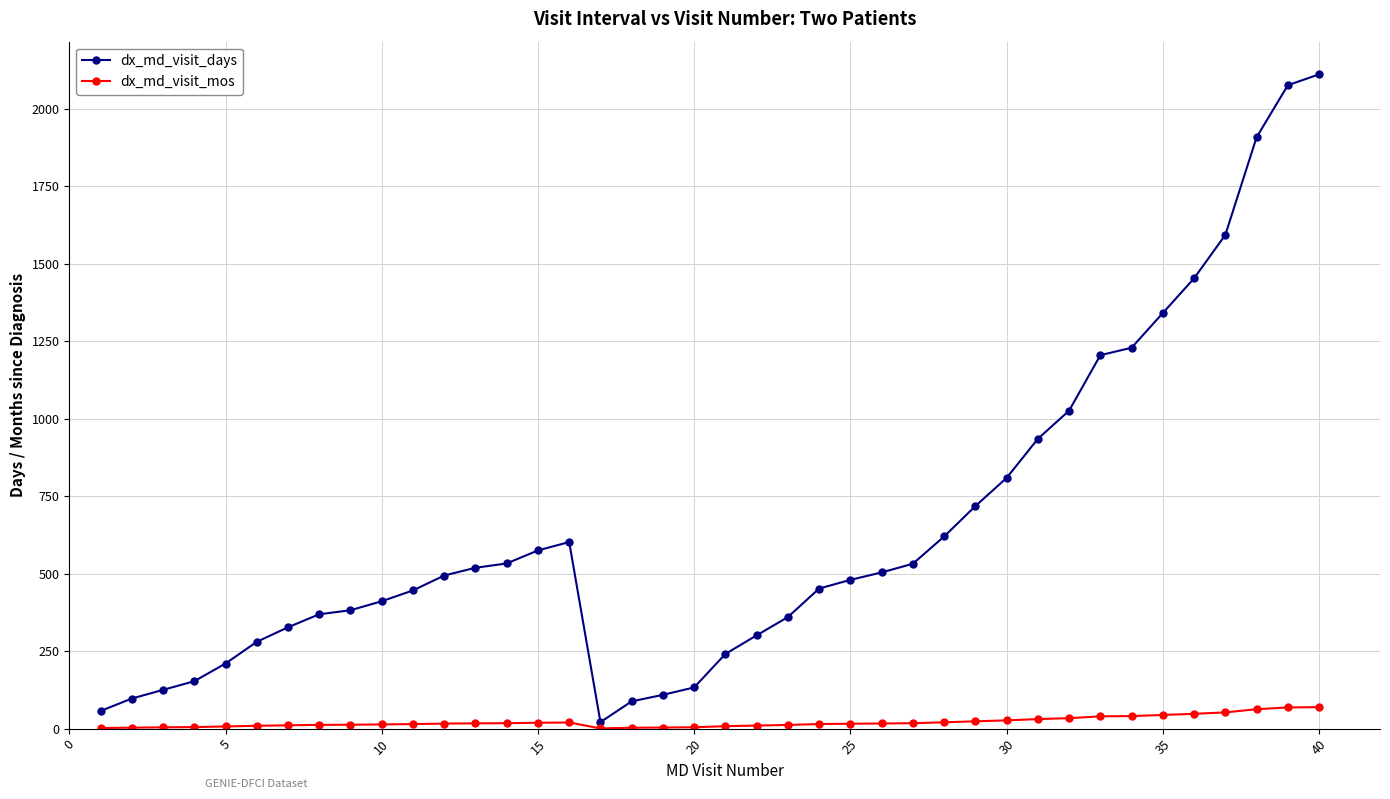

What is the highest value of the dx_md_visit_days series?

2111.0